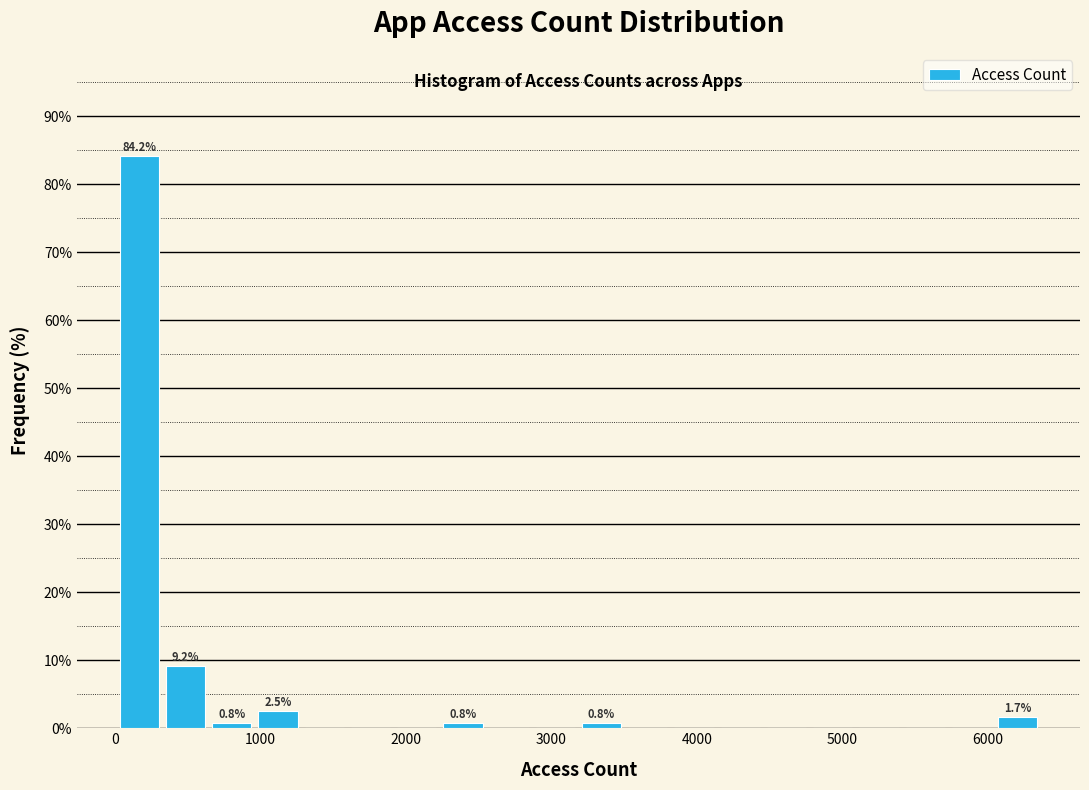

Read against the x-axis, roughly where is the centre of the tallest bar?

200